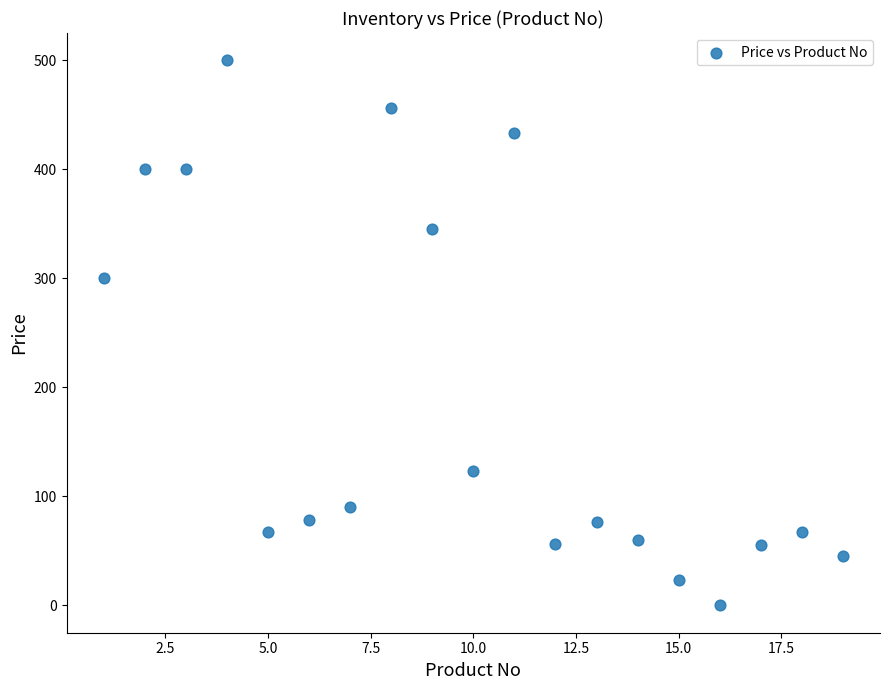

What is the range of X values (max minus min)?

18